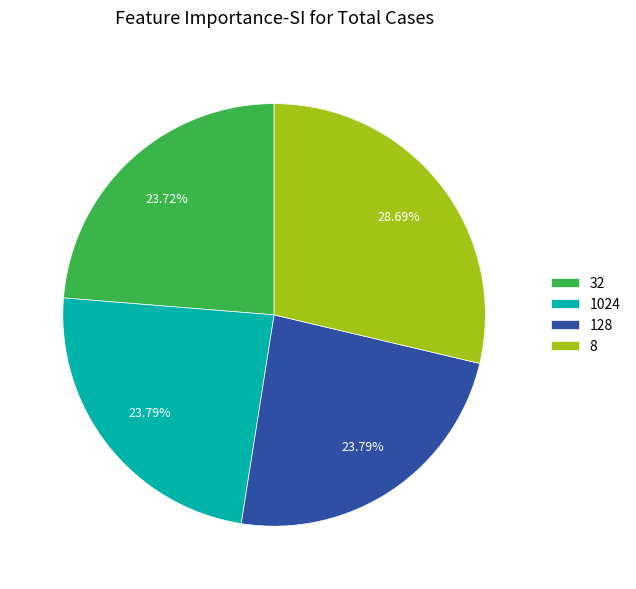

True or false: 128 accounts for 12% of the total.

False